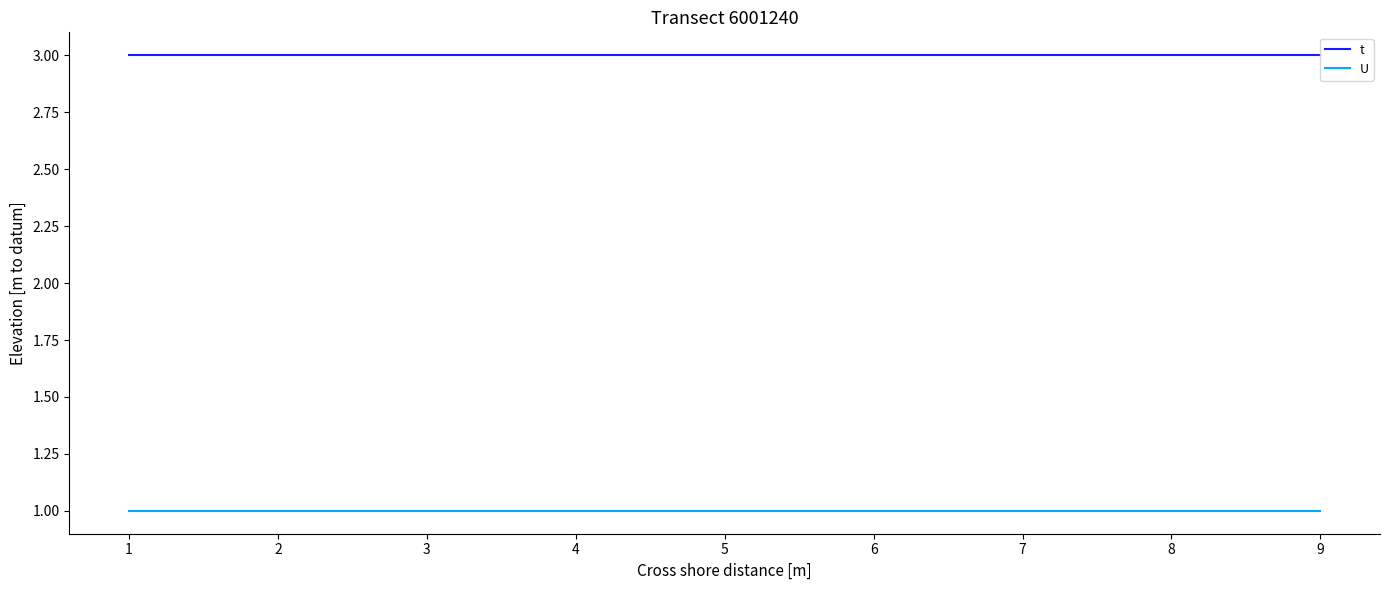

True or false: U and t intersect in this chart.

False